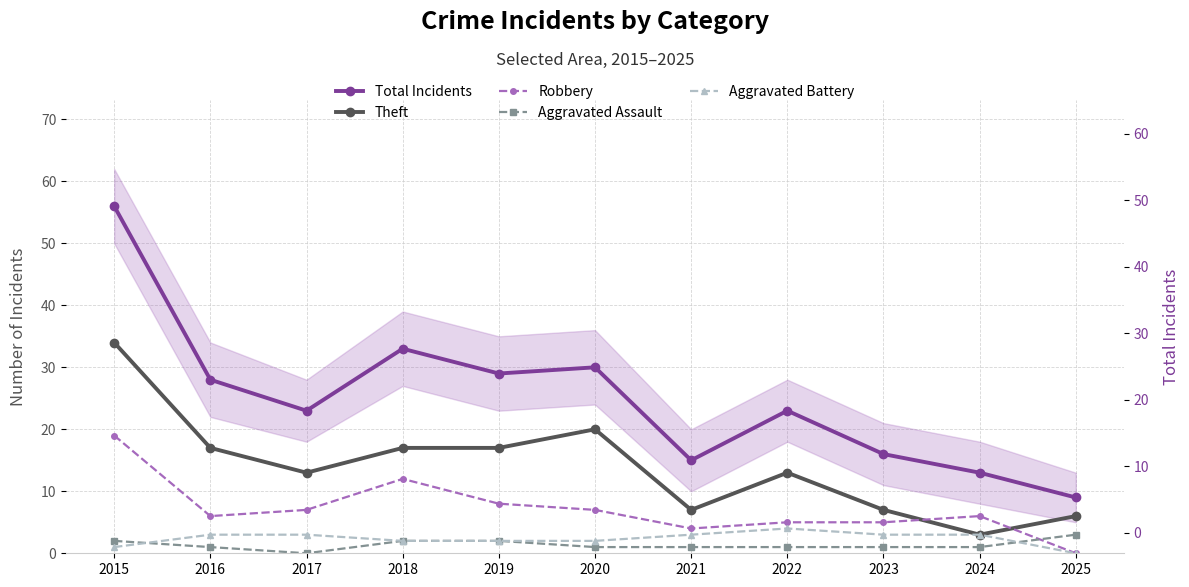

Reading left to right, list all the values displayed in this chart.

Total Incidents: 56	28	23	33	29	30	15	23	16	13	9
Theft: 34	17	13	17	17	20	7	13	7	3	6
Robbery: 19	6	7	12	8	7	4	5	5	6	0
Aggravated Assault: 2	1	0	2	2	1	1	1	1	1	3
Aggravated Battery: 1	3	3	2	2	2	3	4	3	3	0